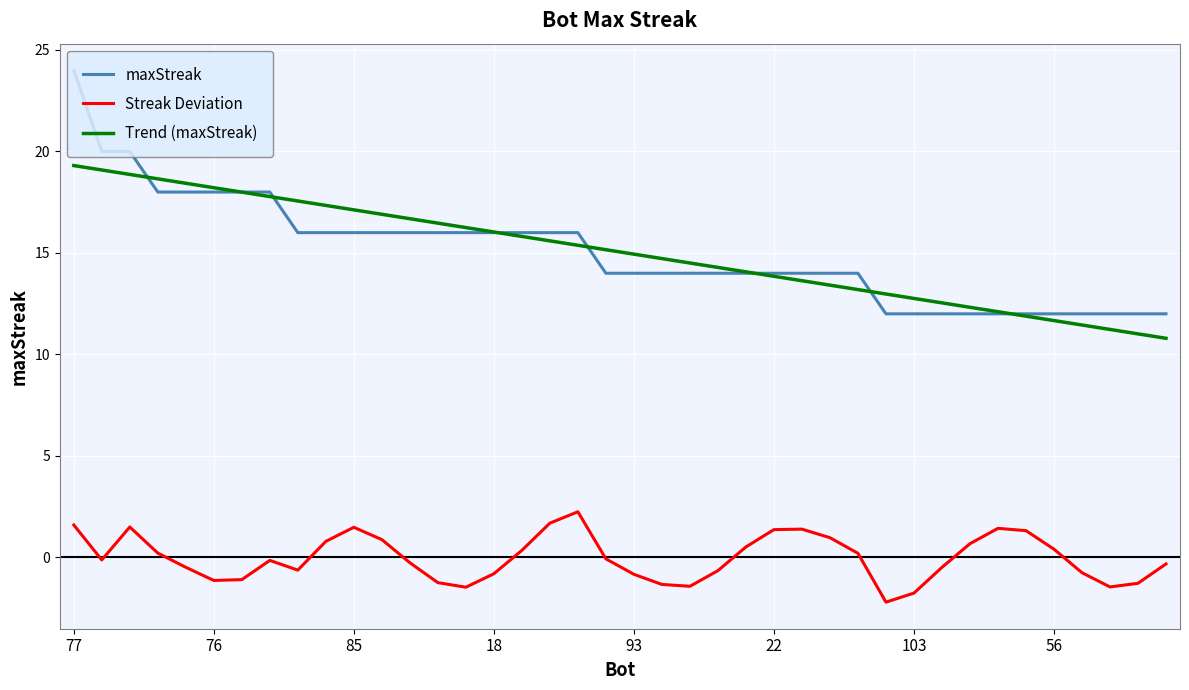

Rank the series by their maximum value, from lowest to highest.

Streak Deviation, Trend (maxStreak), maxStreak